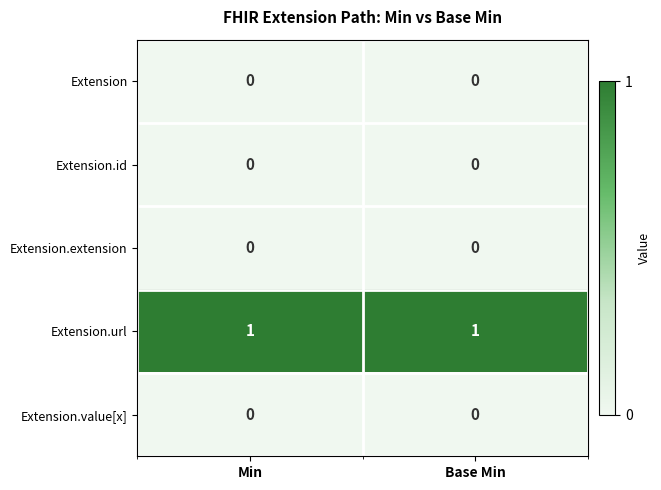

How many distinct data groups are displayed?

5